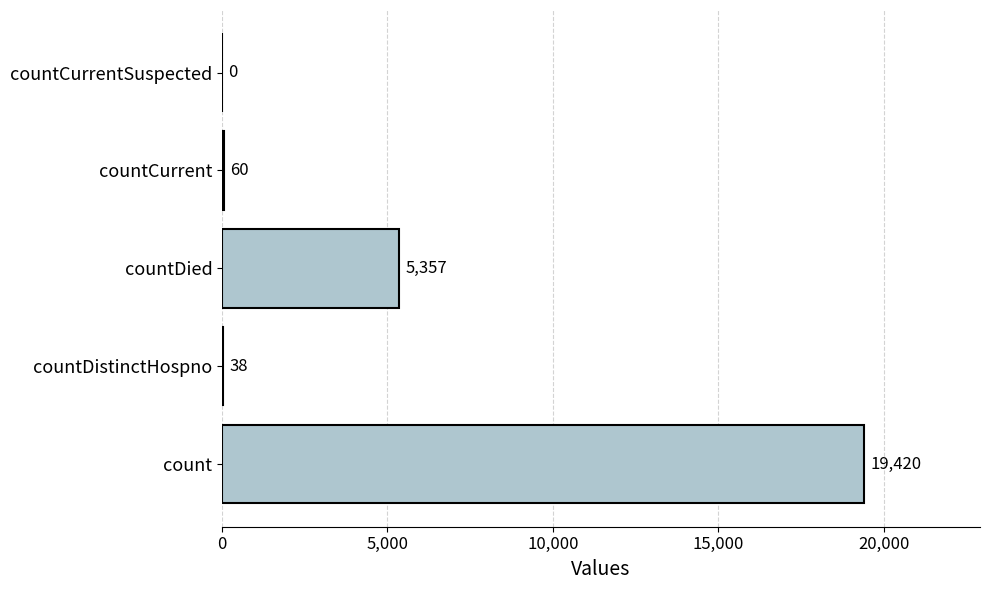

How many series are shown in this chart?

1